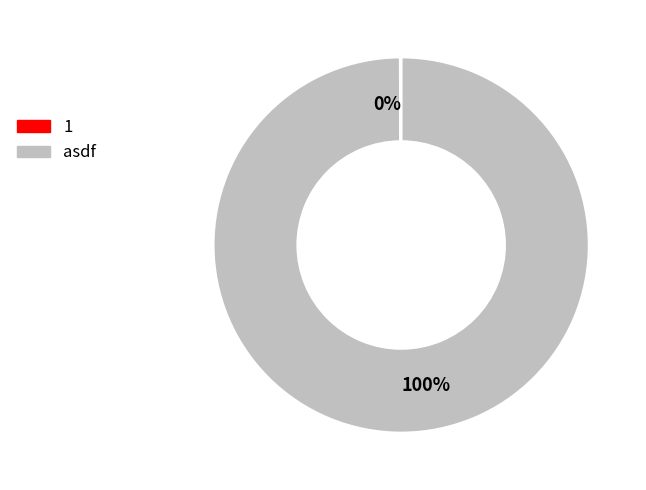

Is there any slice that represents more than half of the pie?

Yes